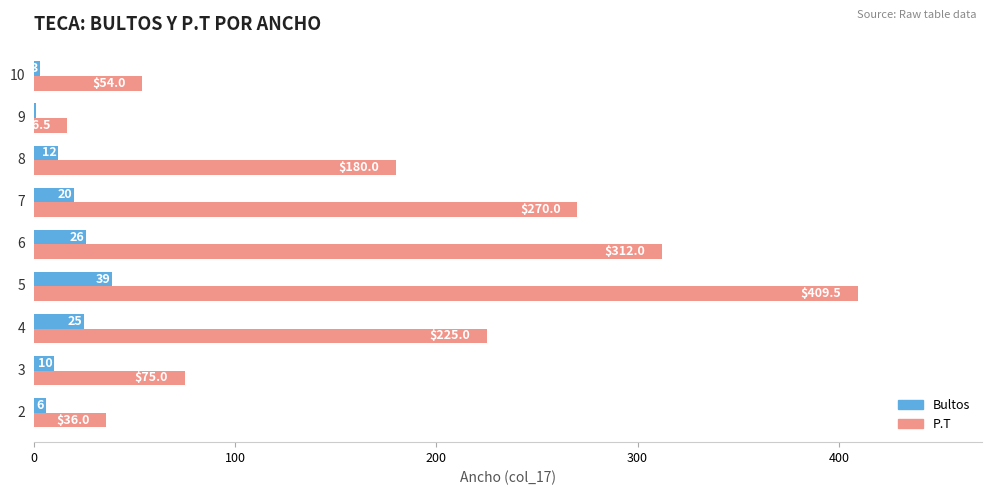

Which series has the largest range (max minus min)?

P.T